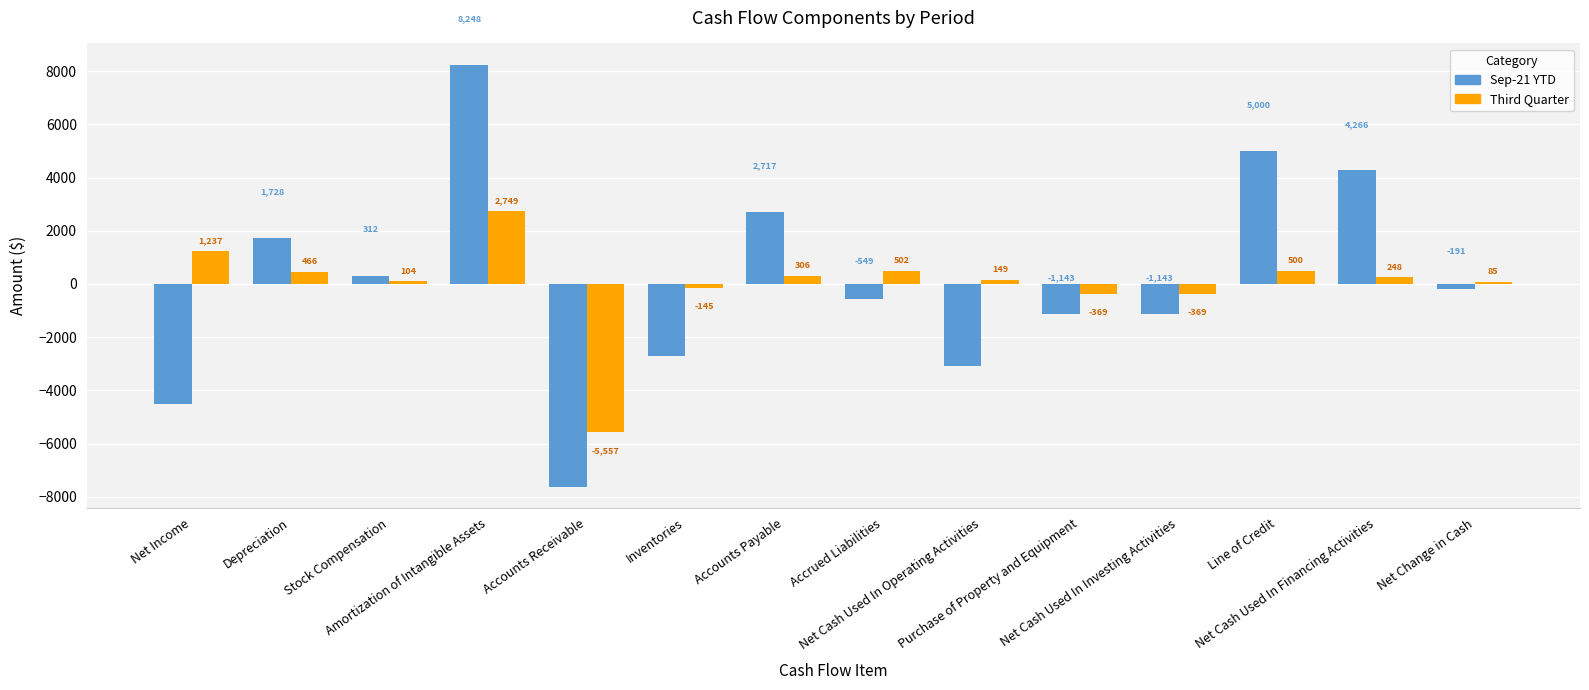

Reading right to left, transcribe all the data shown in this chart.

Sep-21 YTD: Net Change in Cash=-191	Net Cash Used In Financing Activities=4266	Line of Credit=5000	Net Cash Used In Investing Activities=-1143	Purchase of Property and Equipment=-1143	Net Cash Used In Operating Activities=-3085	Accrued Liabilities=-549	Accounts Payable=2717	Inventories=-2702	Accounts Receivable=-7625	Amortization of Intangible Assets=8248	Stock Compensation=312	Depreciation=1728	Net Income=-4505
Third Quarter: Net Change in Cash=85	Net Cash Used In Financing Activities=248	Line of Credit=500	Net Cash Used In Investing Activities=-369	Purchase of Property and Equipment=-369	Net Cash Used In Operating Activities=149	Accrued Liabilities=502	Accounts Payable=306	Inventories=-145	Accounts Receivable=-5557	Amortization of Intangible Assets=2749	Stock Compensation=104	Depreciation=466	Net Income=1237